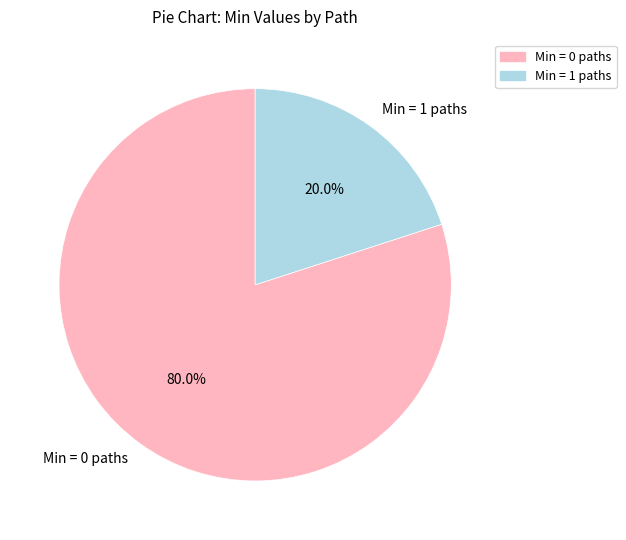

Count the number of slices in the pie.

2